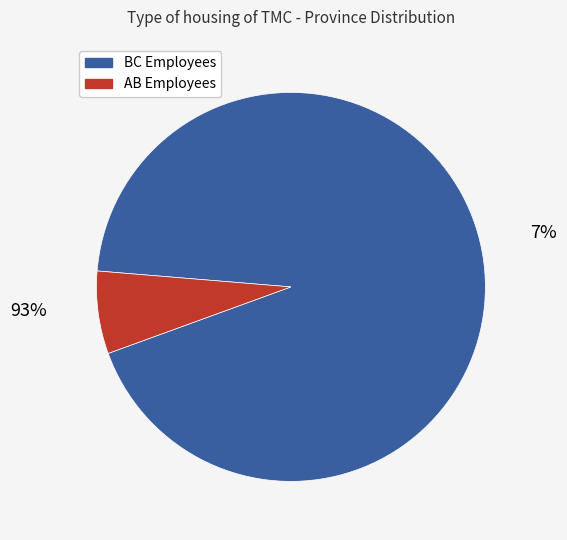

Is it true that Mary is 18% of the pie?

False